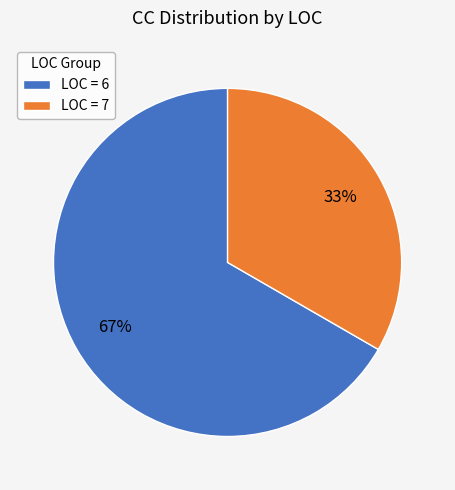

What is the ratio of the value at LOC = 7 to the value at LOC = 6?

0.5